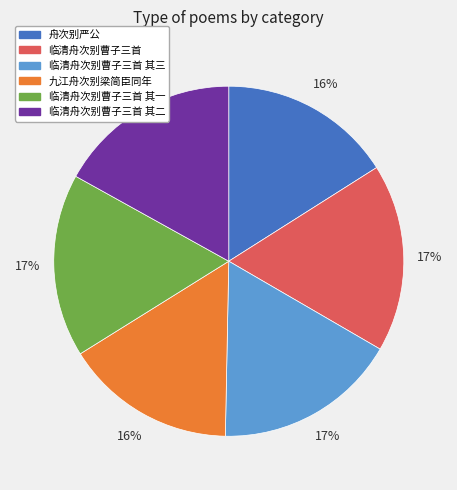

The 临清舟次别曹子三首 slice represents 27% of the pie. True or false?

False